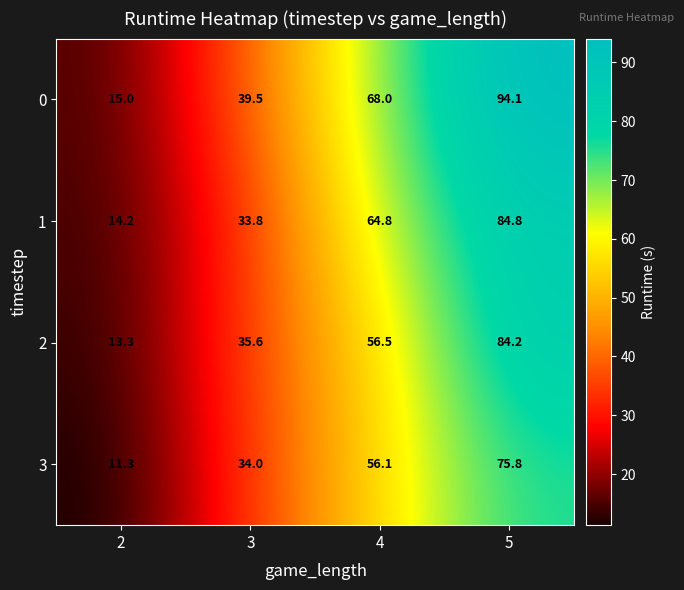

What is the lowest value of the 2 series?

13.3